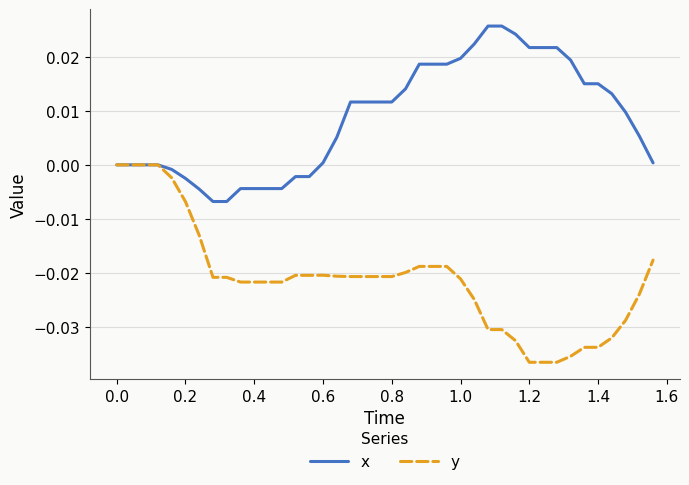

Which series has the largest total across all categories?

x